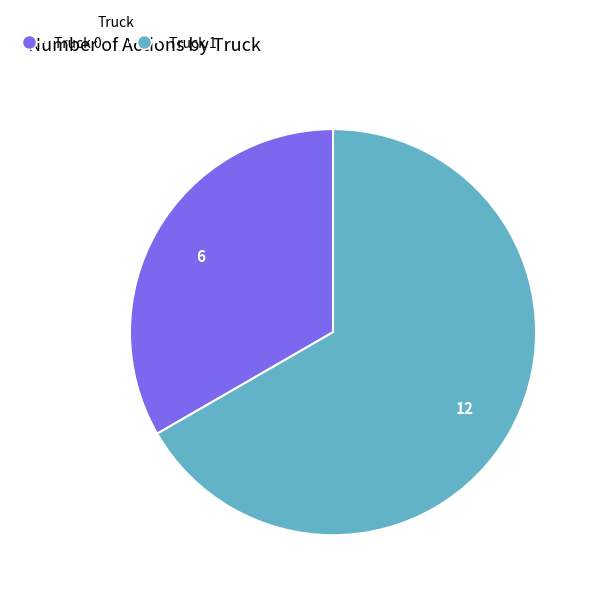

Which category has the biggest portion of the pie?

Truck 1